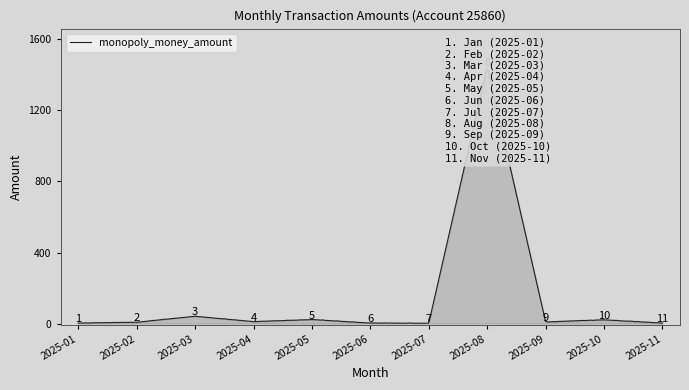

Reading left to right, what are all the values shown in this chart?

2025-01=2.6	2025-02=7.2	2025-03=40.9	2025-04=10.7	2025-05=22.4	2025-06=2.5	2025-07=1.8	2025-08=1443.2	2025-09=8.9	2025-10=20.8	2025-11=2.5